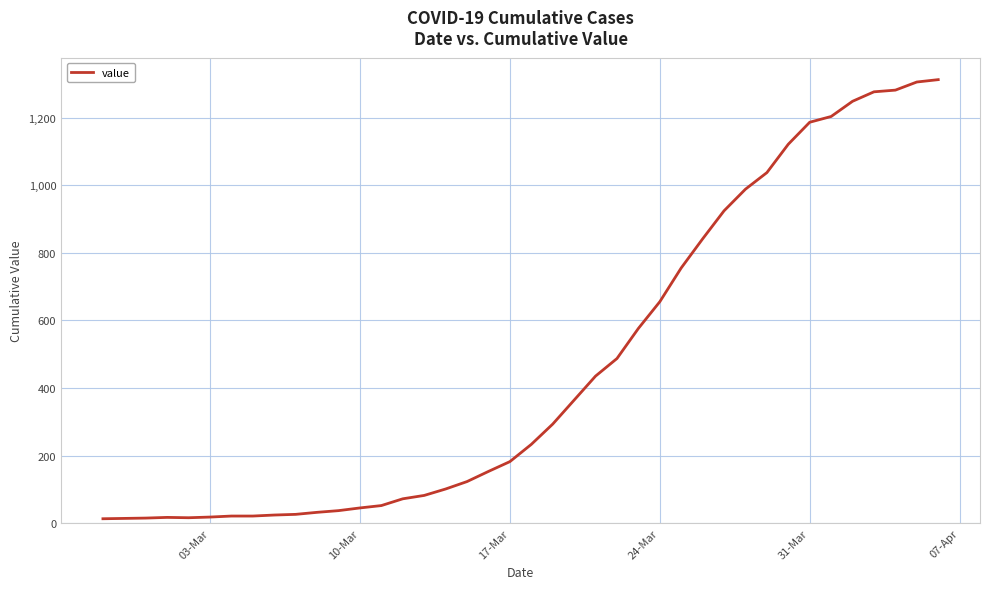

What is the maximum value shown in the chart?

1312